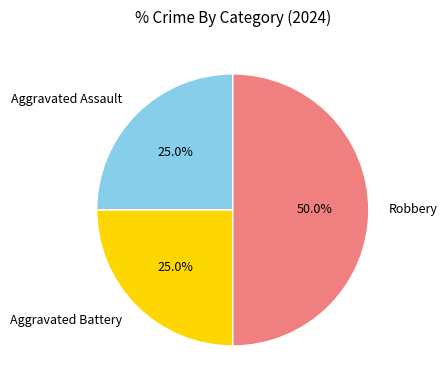

What portion of the pie excludes Aggravated Battery?

75.0%